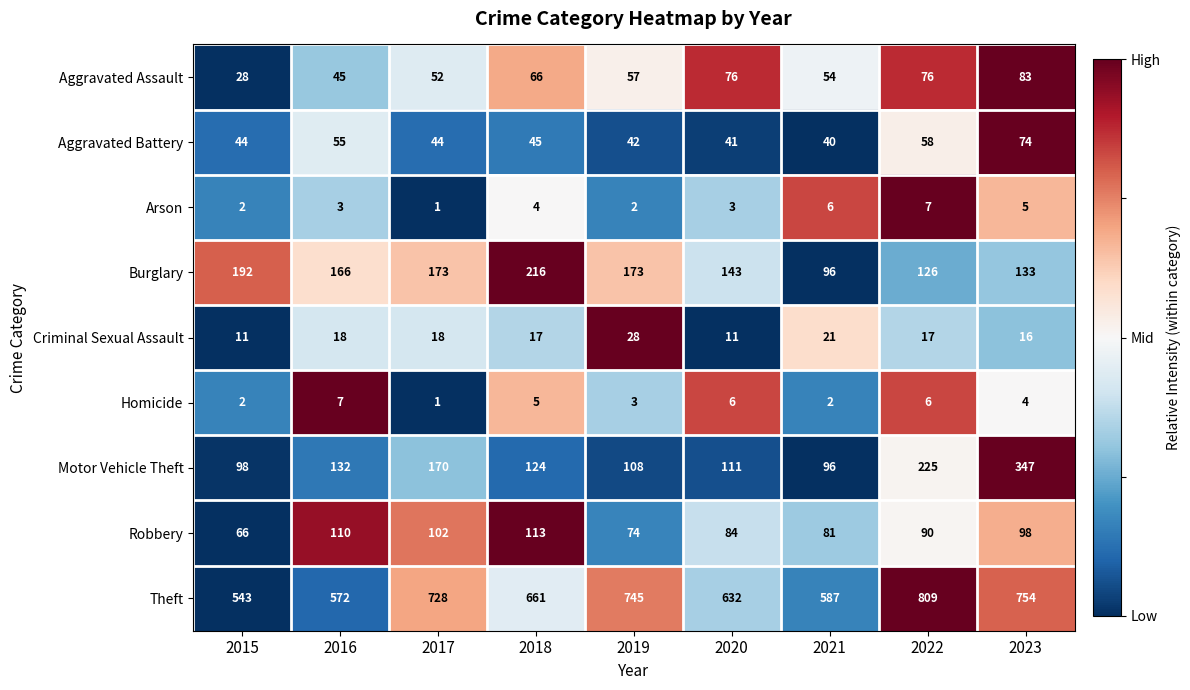

What is the sum of the Criminal Sexual Assault values at 2017 and 2023?

34